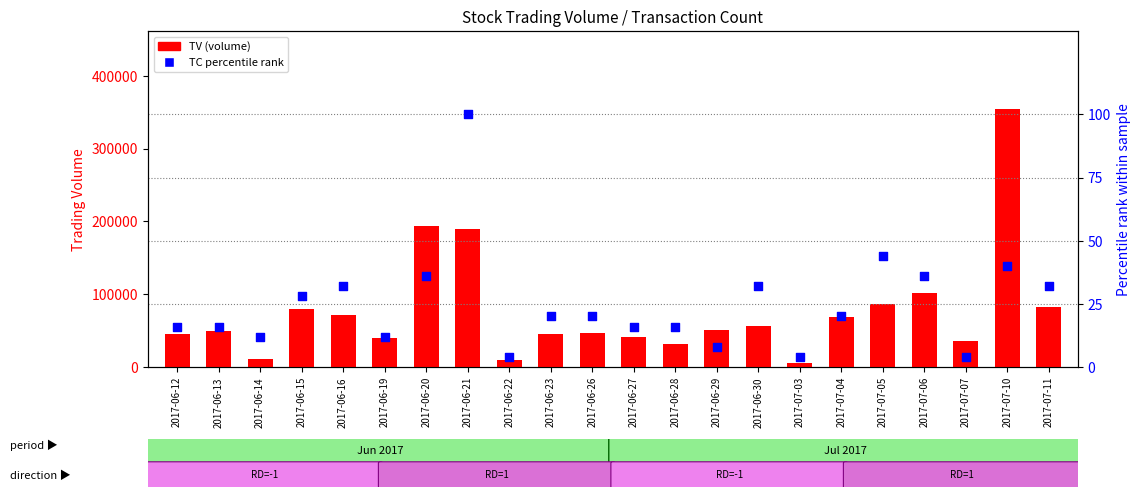

At which category is the sum across all series the highest?

2017-07-10